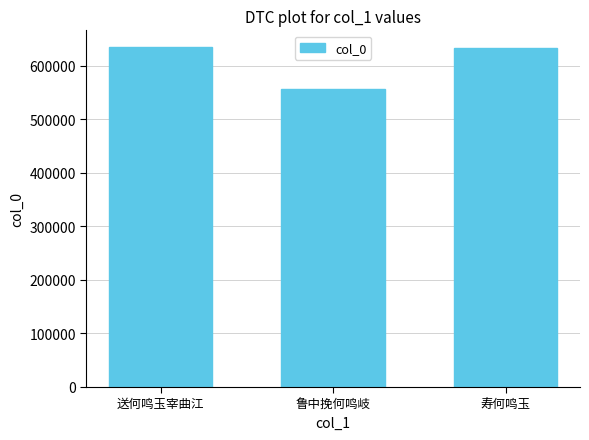

What is the smallest value displayed?

557628